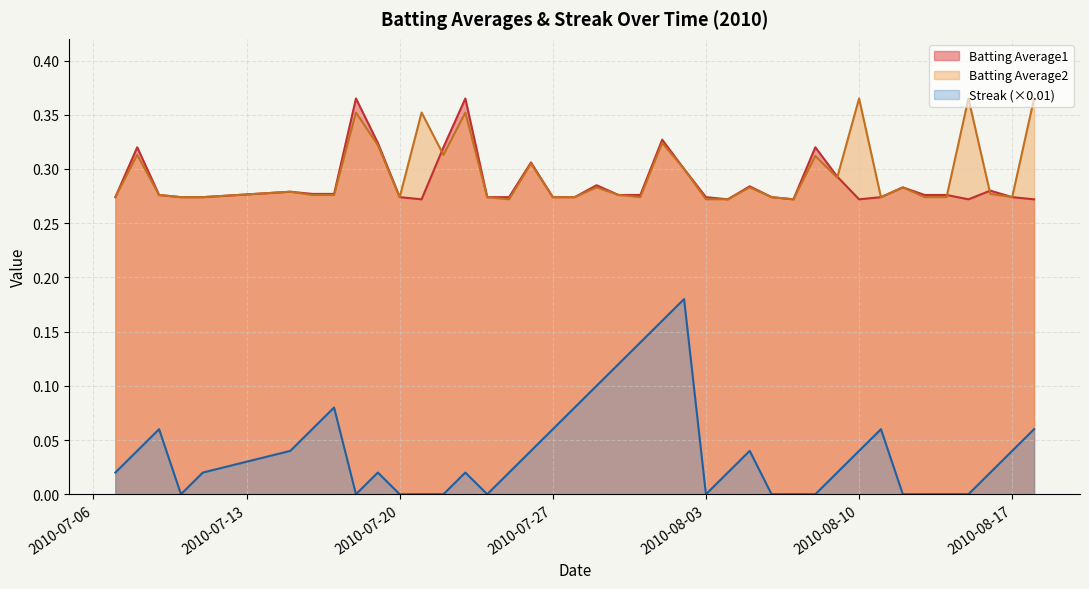

True or false: Streak (×0.01) and Batting Average1 cross at least once.

False